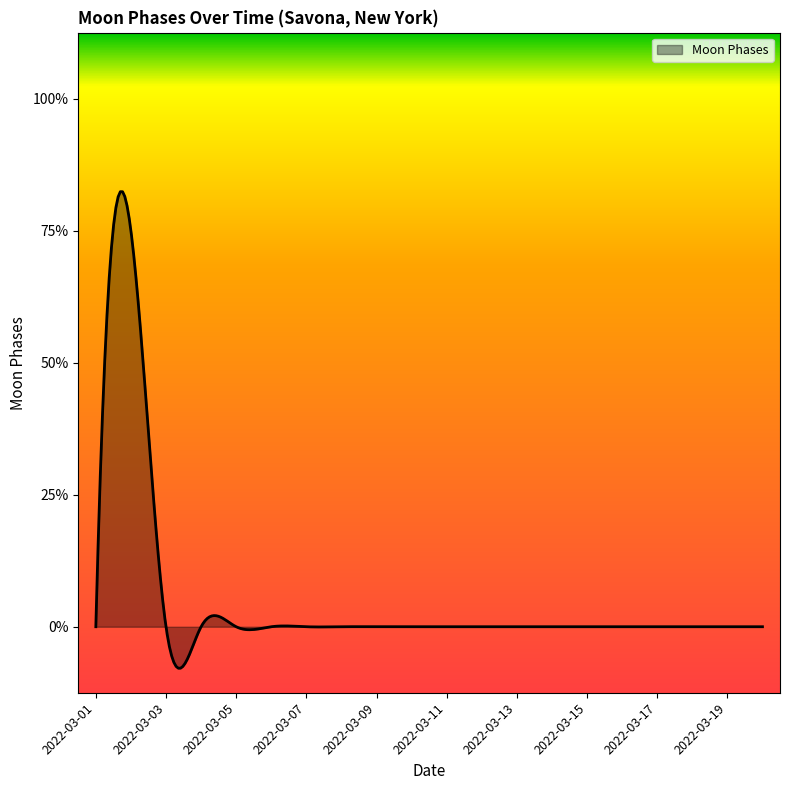

Does the chart have visible grid lines?

No